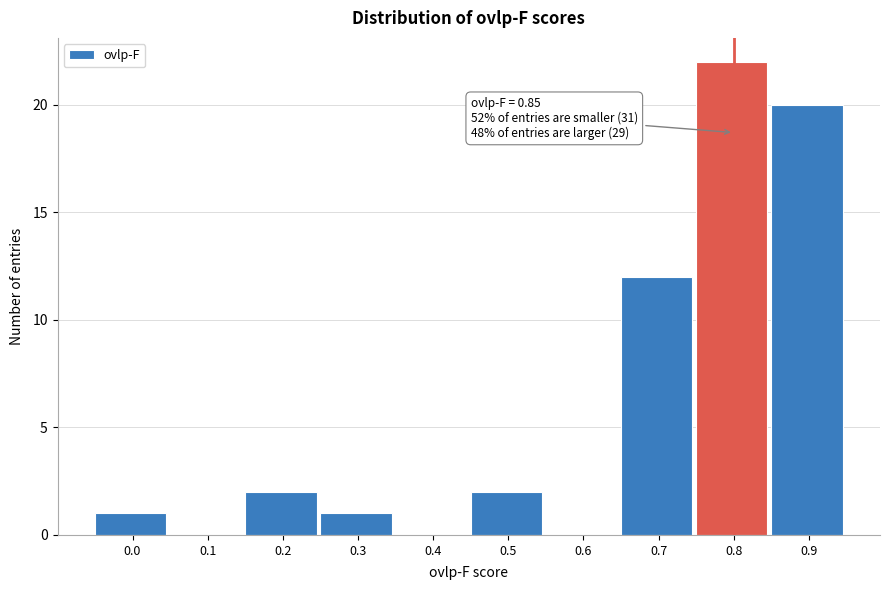

Reading left to right, list all the values displayed in this chart.

0.0=1	0.1=0	0.2=2	0.3=1	0.4=0	0.5=2	0.6=0	0.7=12	0.8=22	0.9=20